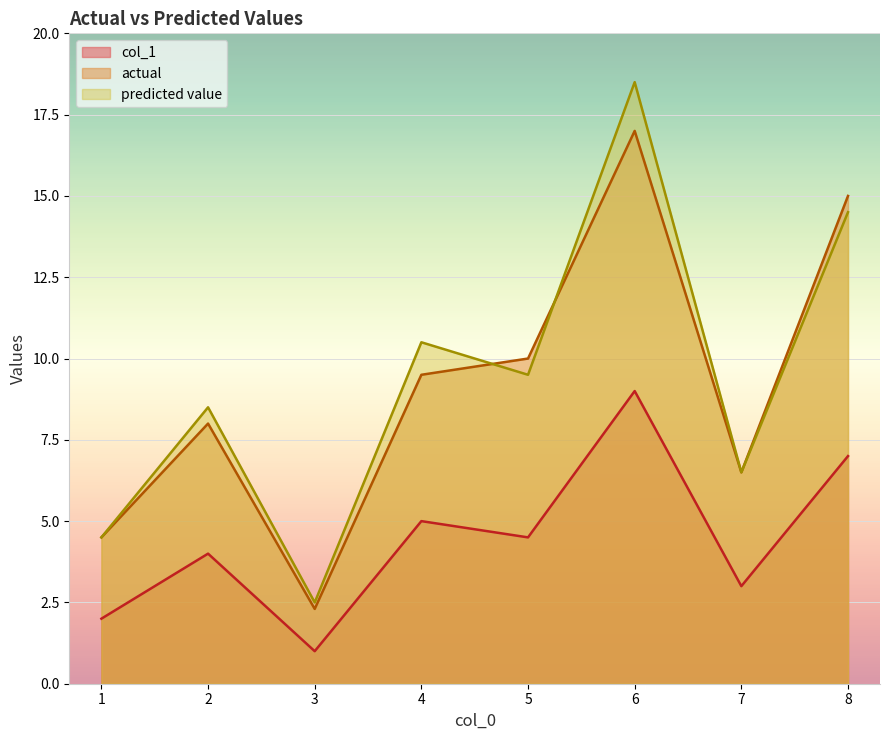

In col_1, how many points are lower than both neighbors (excluding endpoints)?

3